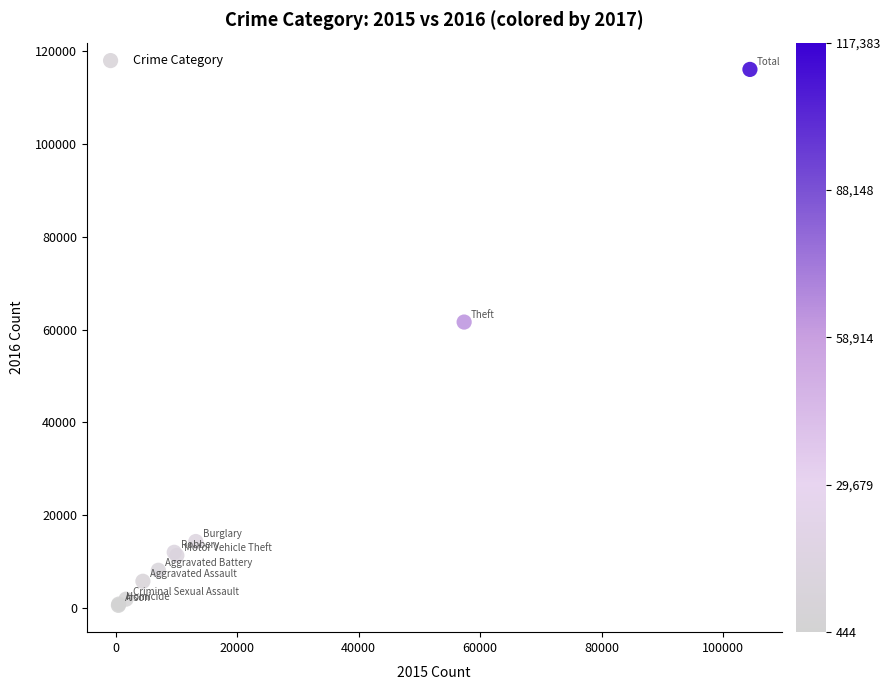

What Y value in the scatter plot is closest to 58313?

61623